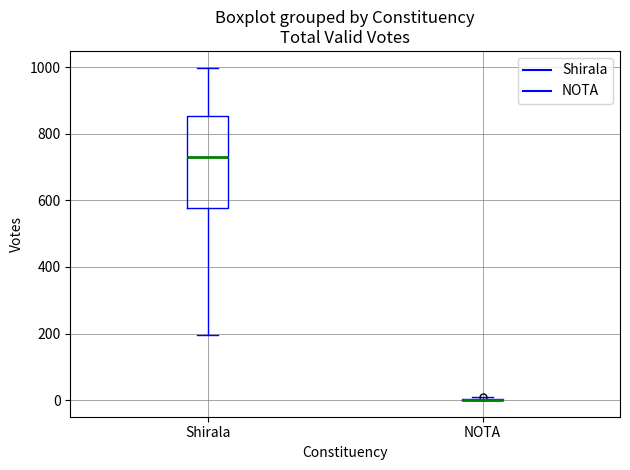

Reading left to right, transcribe this box plot: for each box, give where its median line is, the range the box spans, and where its two whiskers end, as read against the y-axis. The values are not printed on the chart, so give them approximately, as read against the axis.

Shirala: median 740, box 580 to 860, whiskers 200 to 1000
NOTA: box collapsed to a line at 0, whiskers 0 to 0